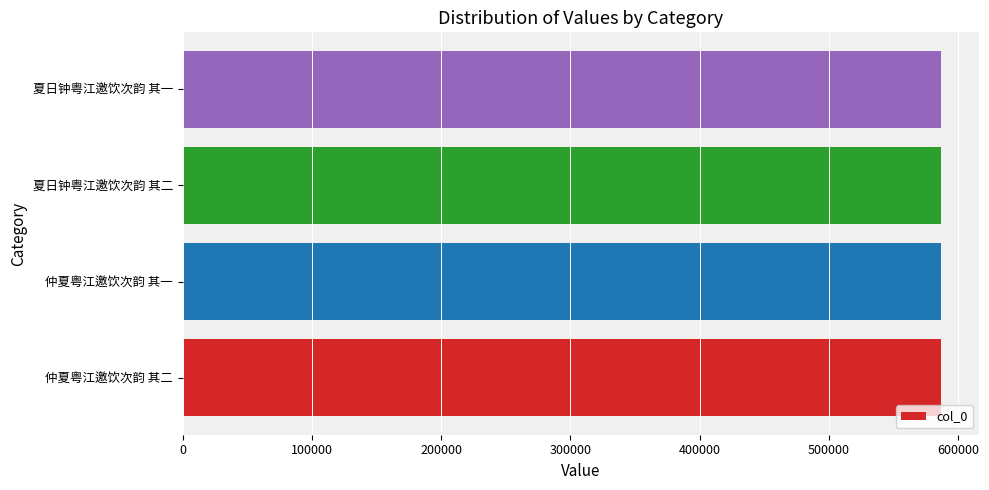

What is the smallest value displayed?

586487